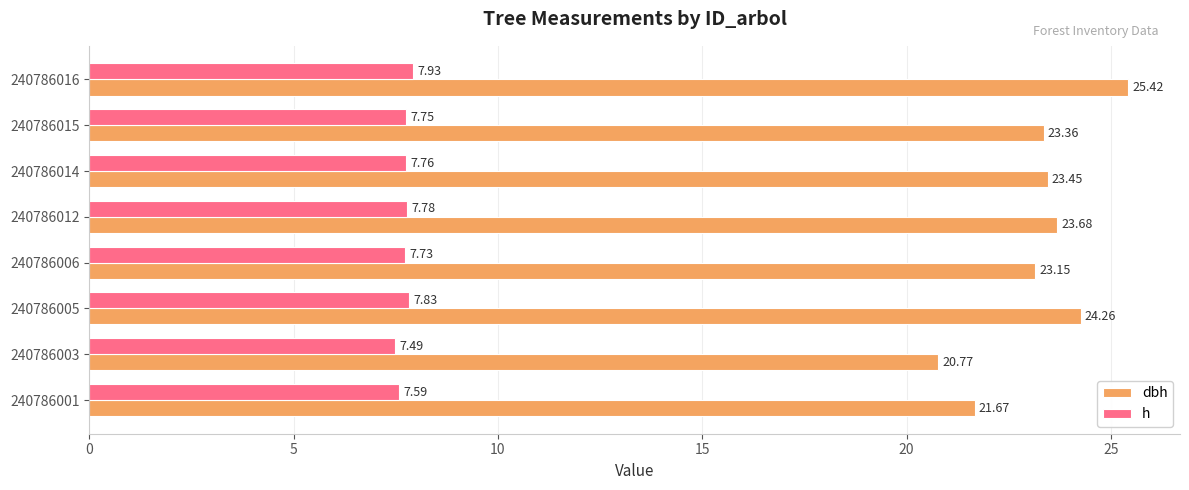

Rank the series by their average value, from lowest to highest.

h, dbh